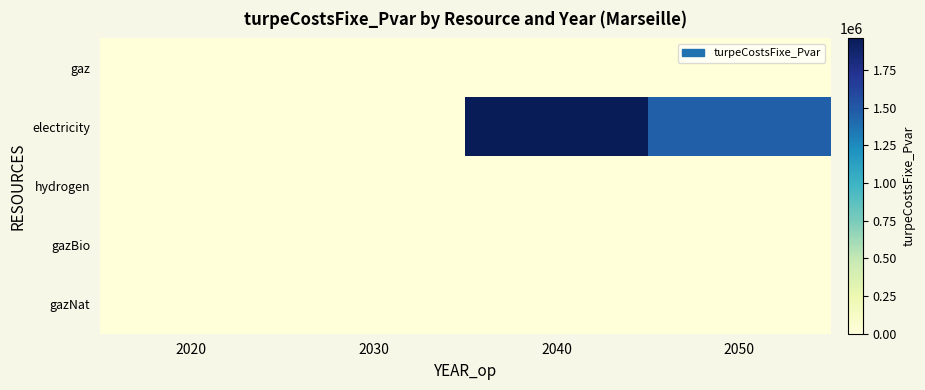

At which category does the chart reach its minimum across all series?

2020